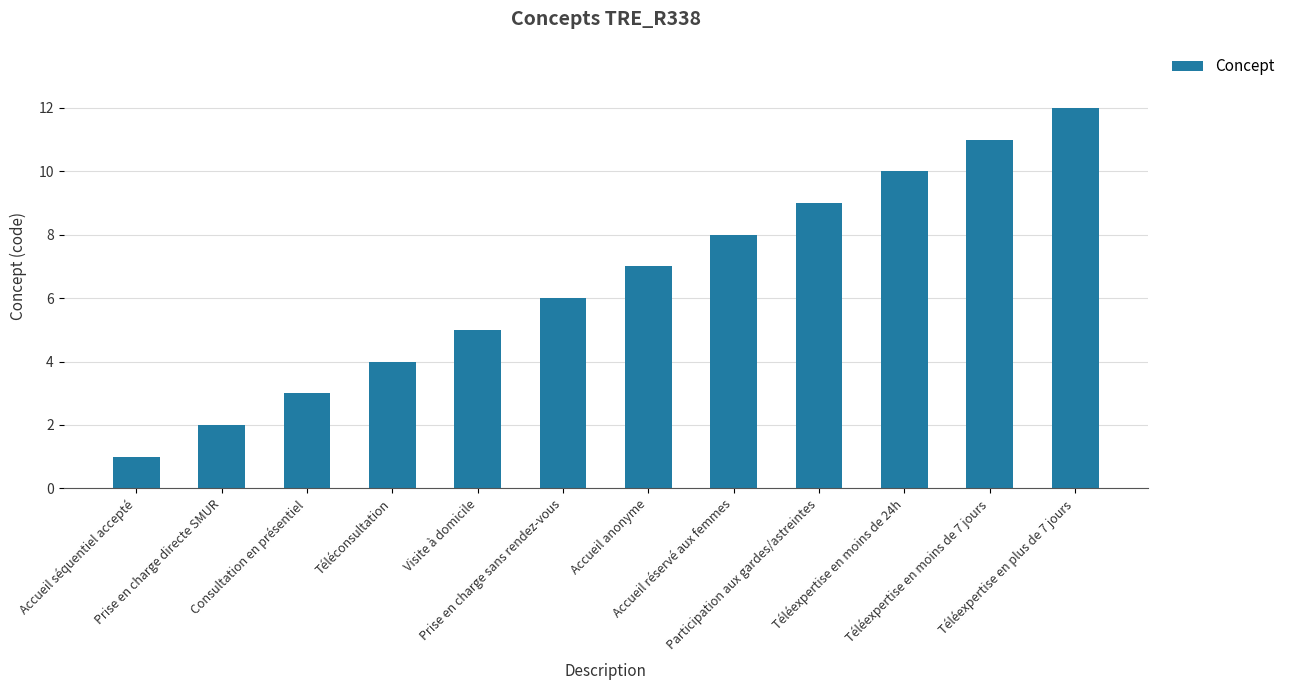

How many data points does each series have?

12